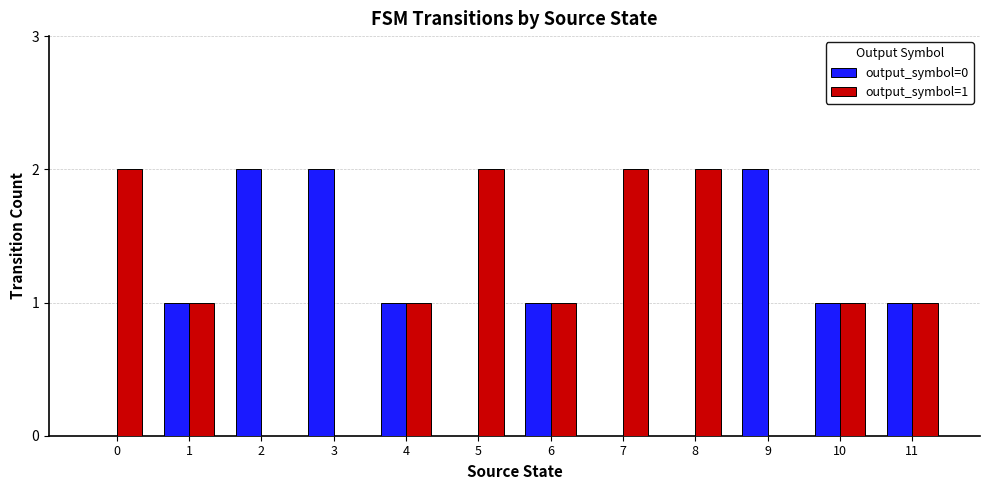

True or false: output_symbol=0 has a value of 2 at 2.

True